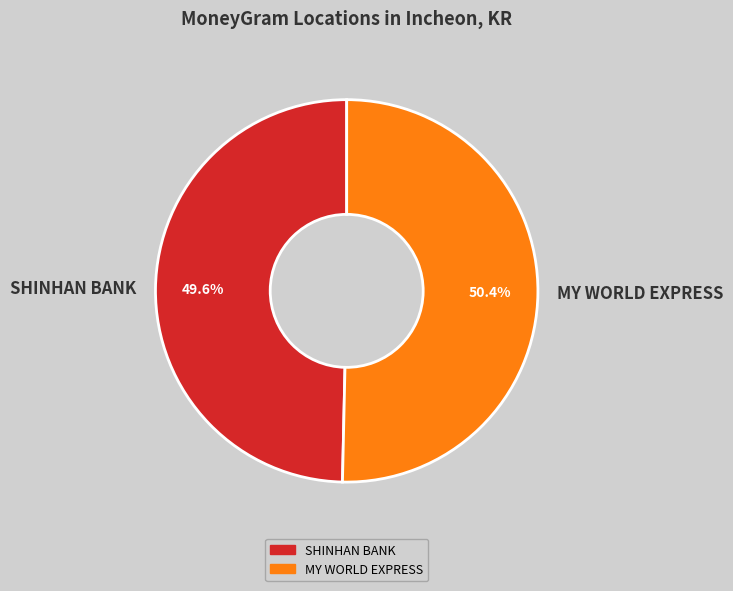

Combined, what portion of the pie is MY WORLD EXPRESS and SHINHAN BANK?

100.0%